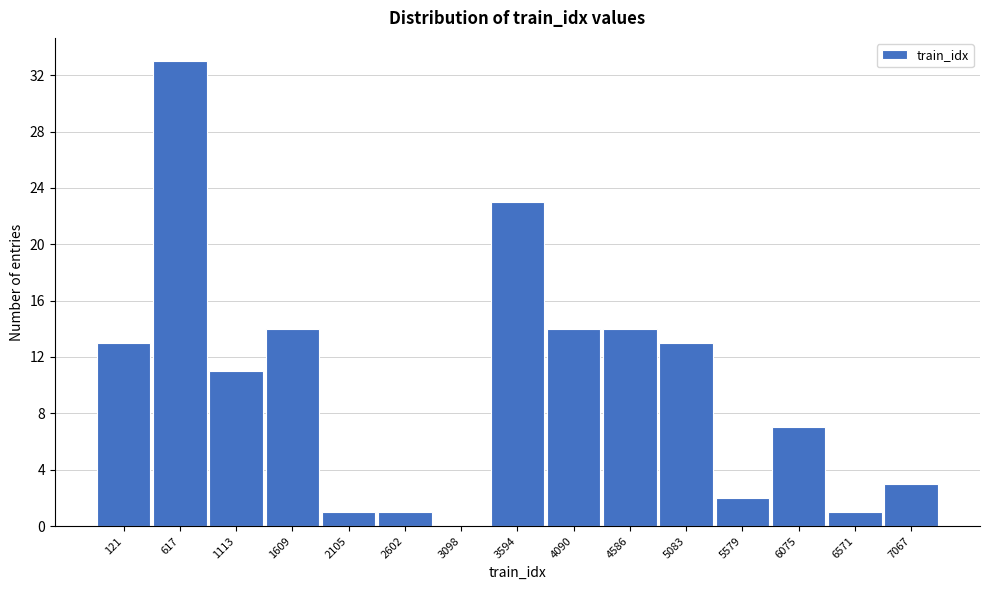

Reading right to left, extract all data points from this chart.

7067=3	6571=1	6075=7	5579=2	5083=13	4586=14	4090=14	3594=23	3098=0	2602=1	2105=1	1609=14	1113=11	617=33	121=13